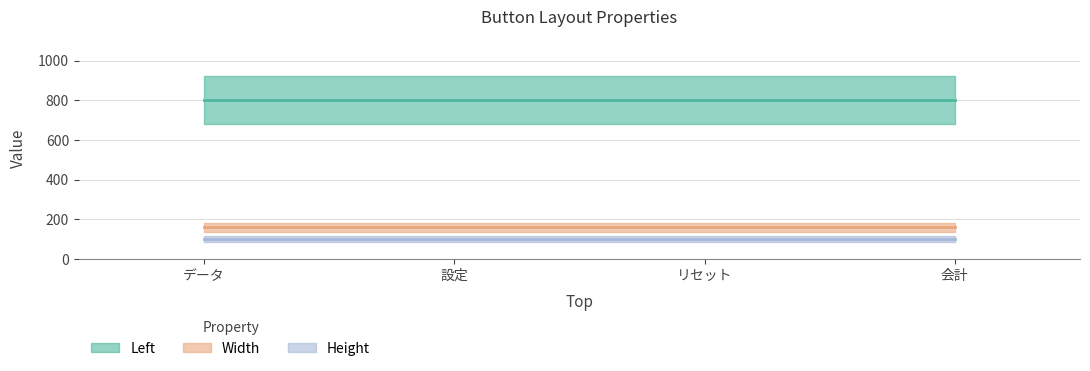

What is the value of the Height point at the 2nd from the left?

100